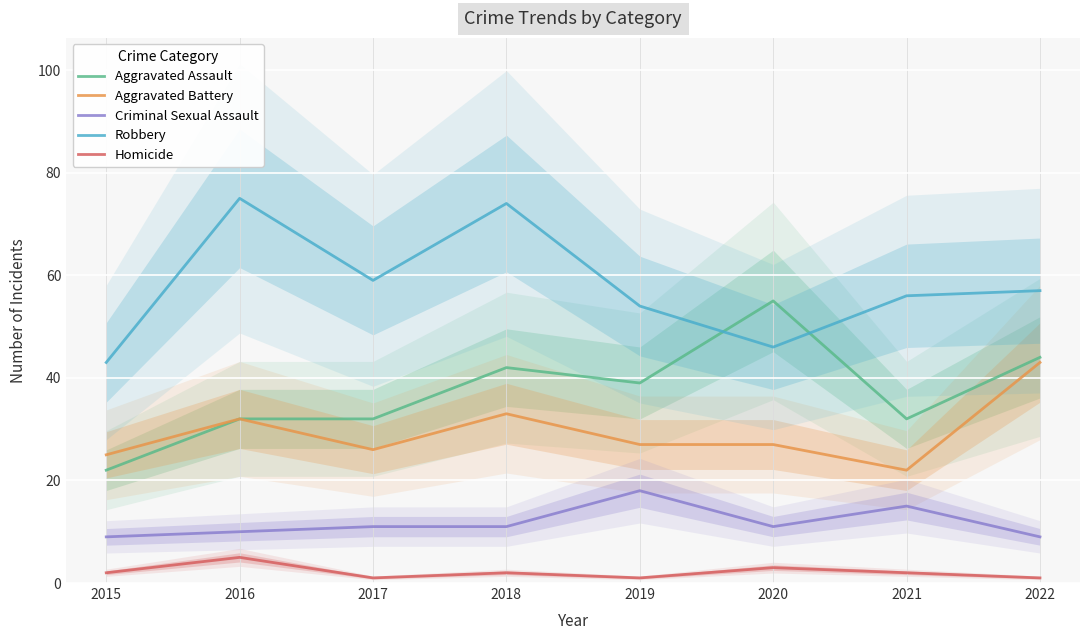

How many Homicide values are between 1 and 3?

7